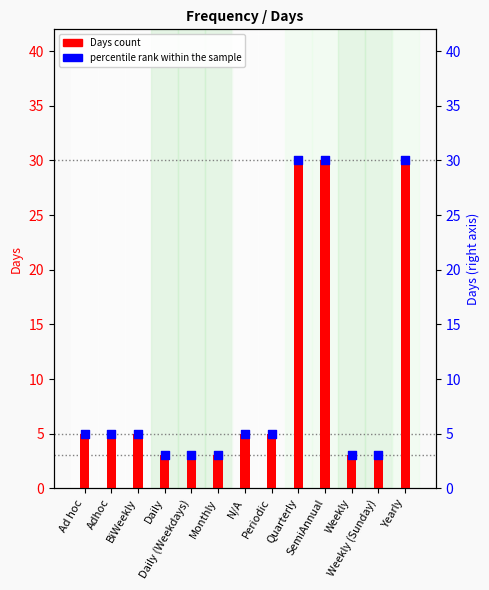

At which category is the sum across all series the highest?

Quarterly